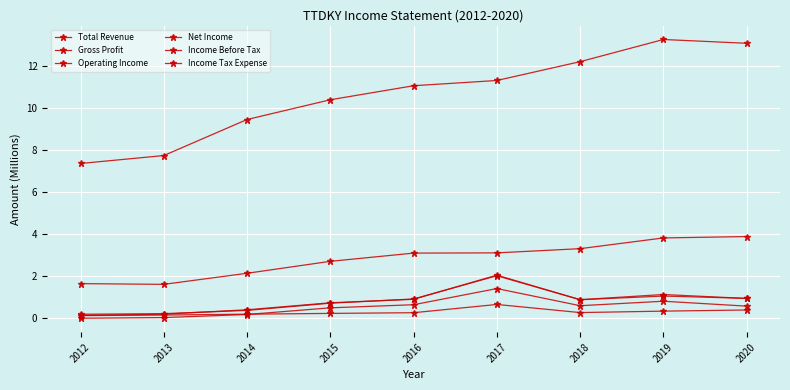

How many interior local valleys does the Income Before Tax series have?

1